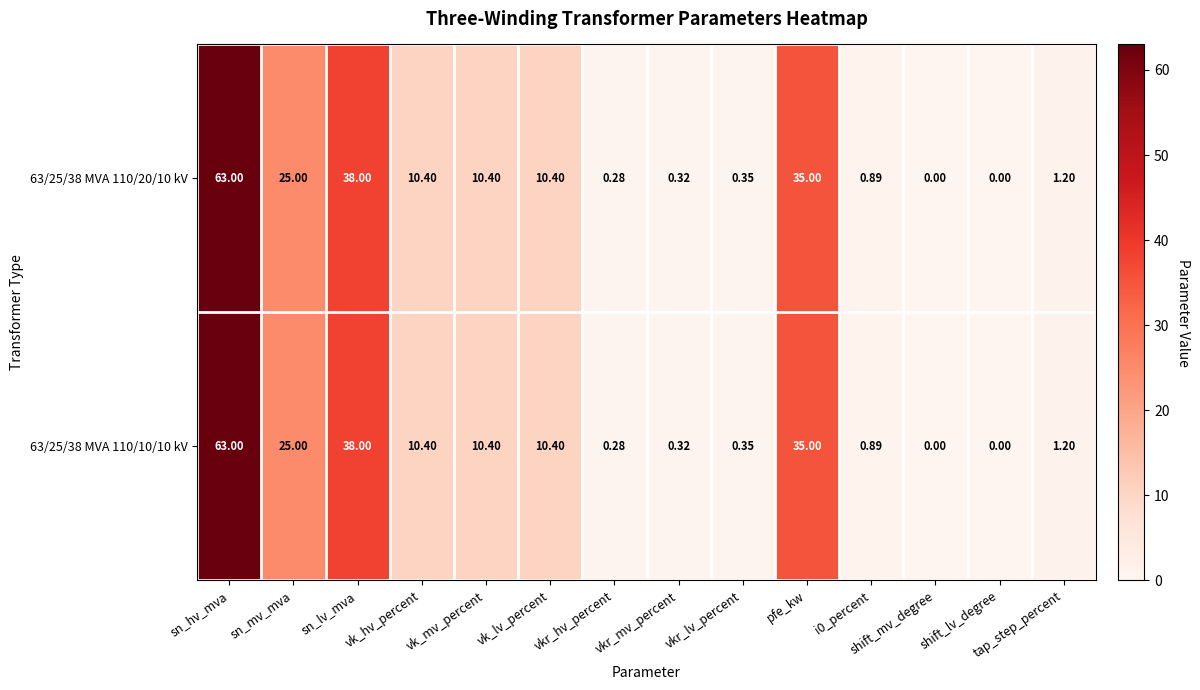

Where does the 63/25/38 MVA 110/10/10 kV series first go above 10?

sn_hv_mva